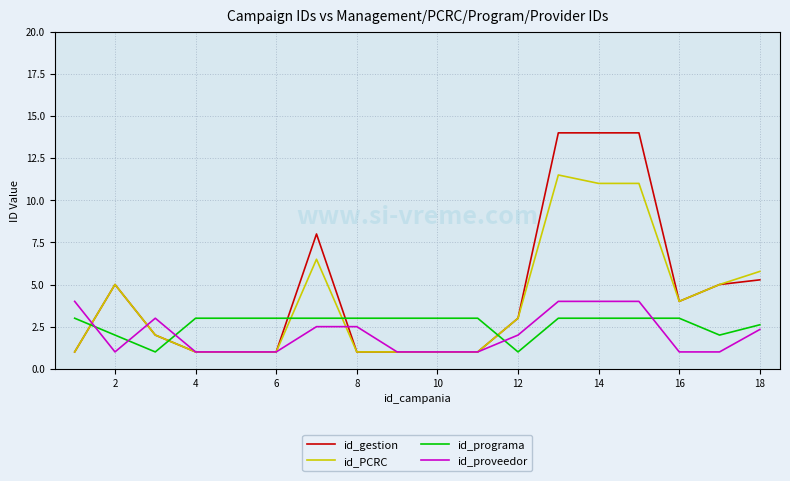

What is the minimum value shown in the chart?

1.0